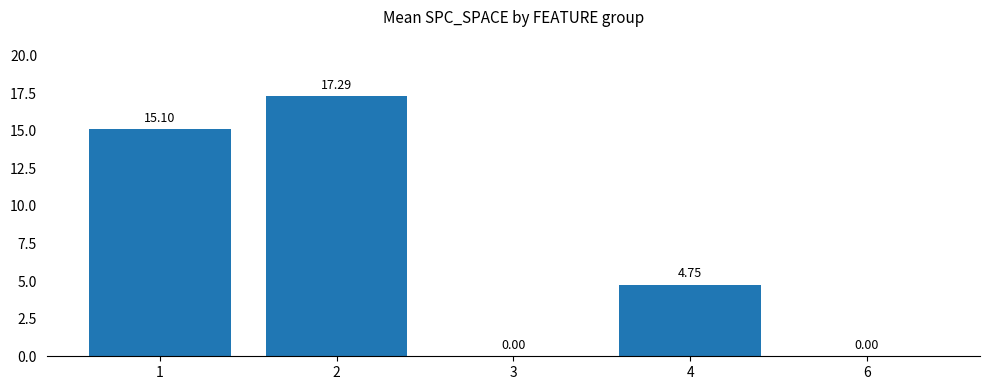

Between 2 and 6, which is larger?

2